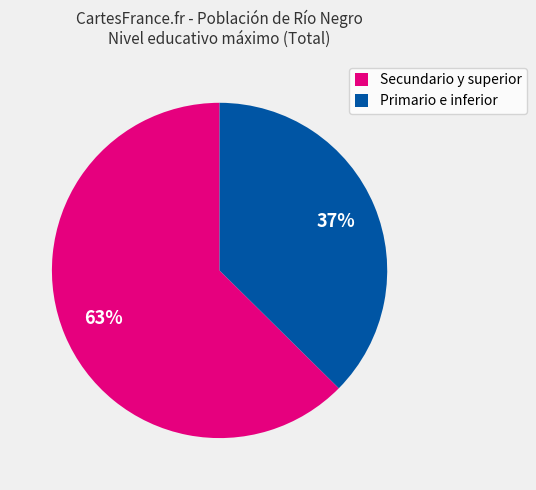

To the nearest percent, what is the combined percentage of Secundario y superior and Primario e inferior?

100%